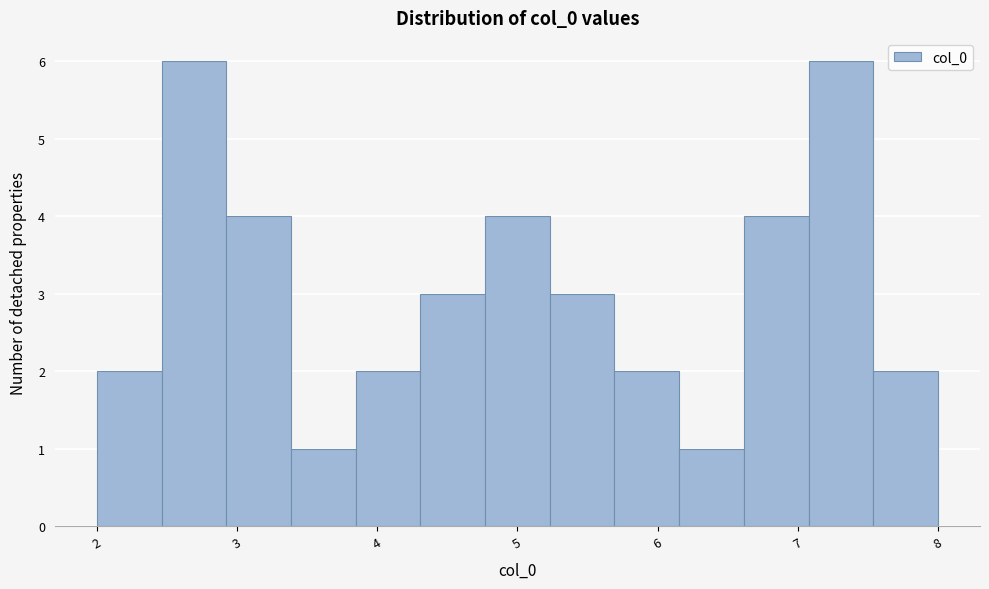

Reading left to right, transcribe this chart: for each bar, give the range it covers on the x-axis and its height. Neither the bar edges nor the heights are printed on the chart, so give them approximately, as read against the axes.

2.0 to 2.5: 2
2.5 to 2.9: 6
2.9 to 3.4: 4
3.4 to 3.8: 1
3.8 to 4.3: 2
4.3 to 4.8: 3
4.8 to 5.2: 4
5.2 to 5.7: 3
5.7 to 6.2: 2
6.2 to 6.6: 1
6.6 to 7.1: 4
7.1 to 7.5: 6
7.5 to 8.0: 2